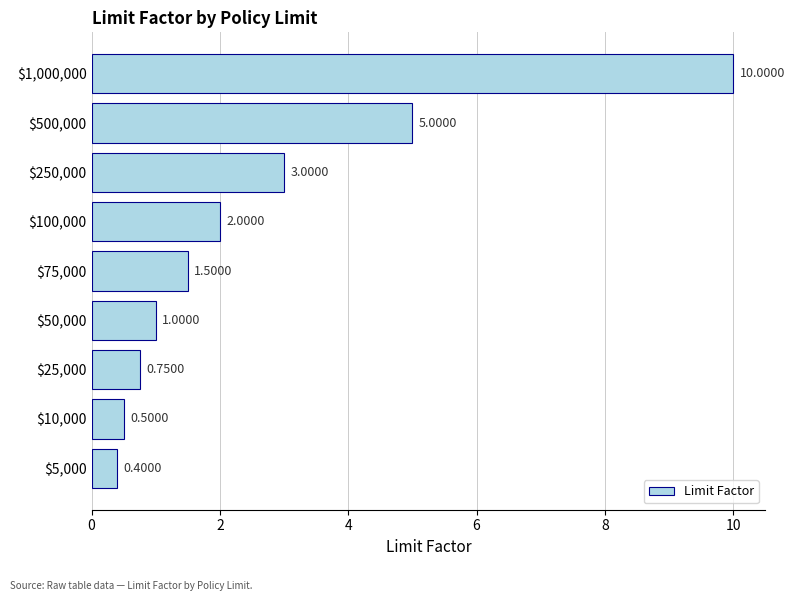

Rank the categories by value from lowest to highest.

$5,000, $10,000, $25,000, $50,000, $75,000, $100,000, $250,000, $500,000, $1,000,000